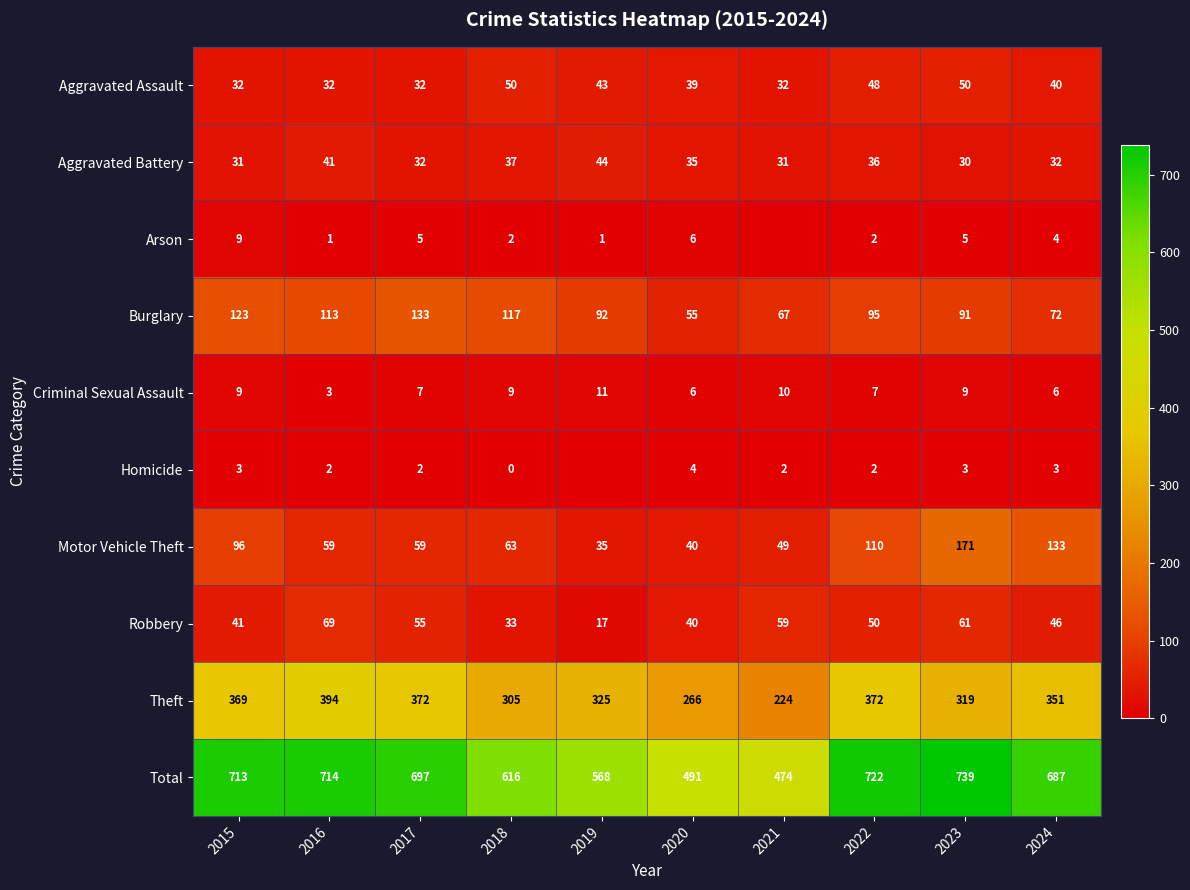

Is the value of Aggravated Assault at 2015 greater than the value of Total at 2021?

No